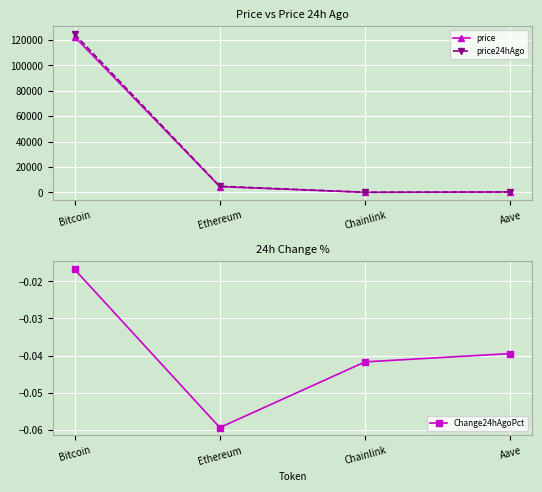

What is the approximate value of price24hAgo at Ethereum?

4744.8